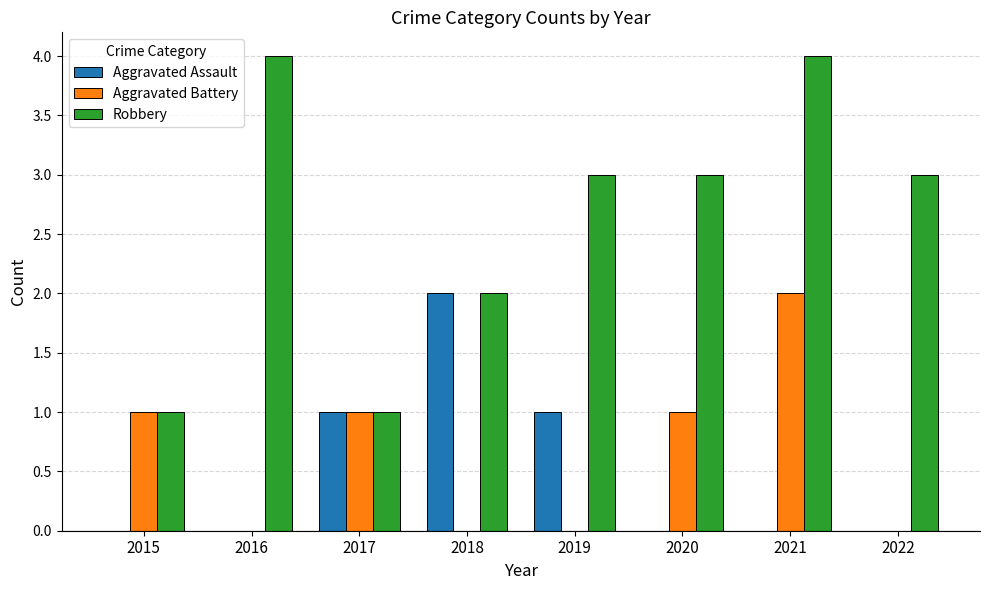

What value does the Robbery series have at 2021?

4